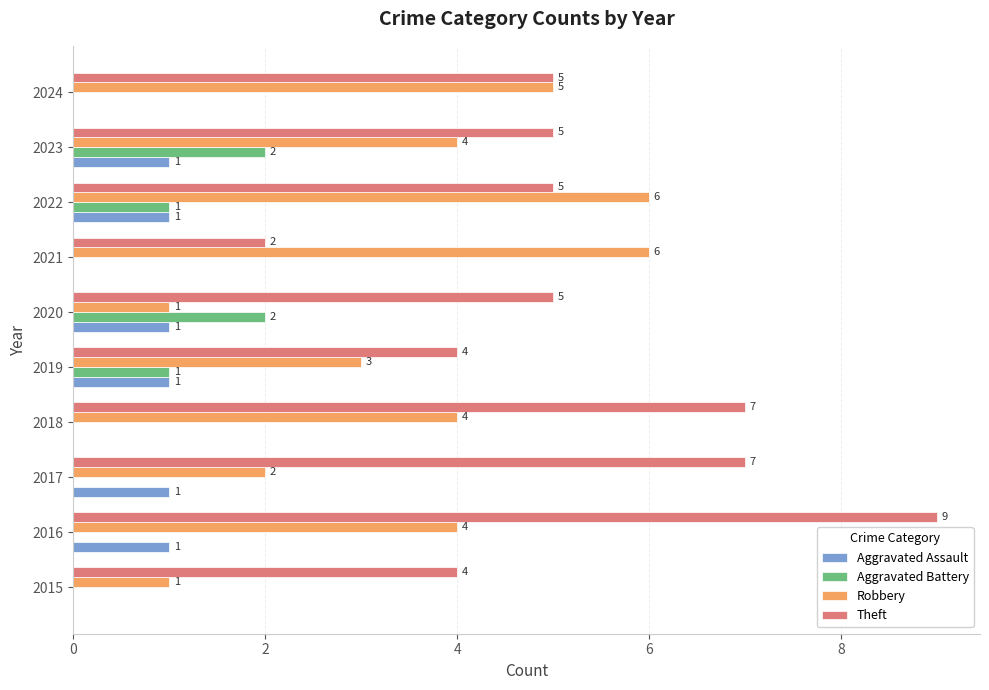

What is the maximum value shown in the chart?

9